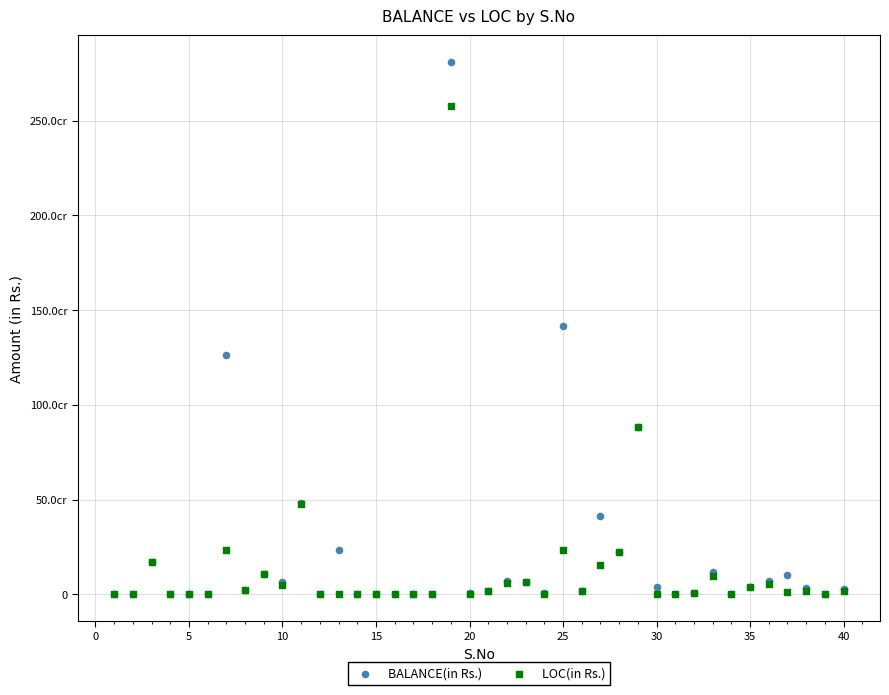

What are all the series names shown in the legend?

BALANCE(in Rs.), LOC(in Rs.)